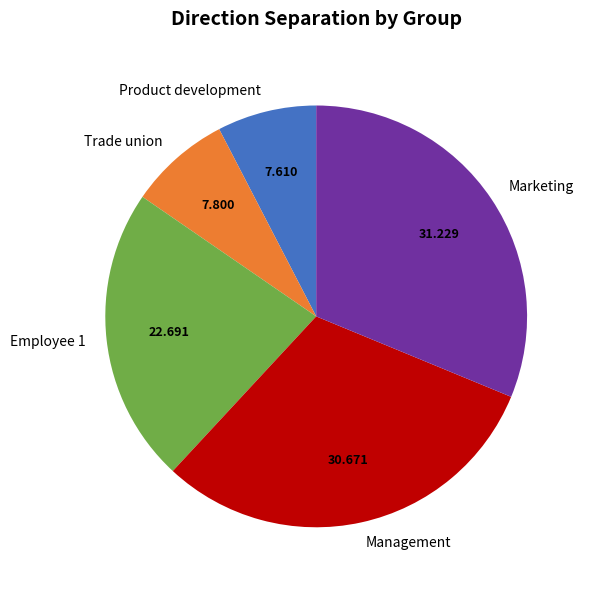

Which has a higher value, Marketing or Trade union?

Marketing